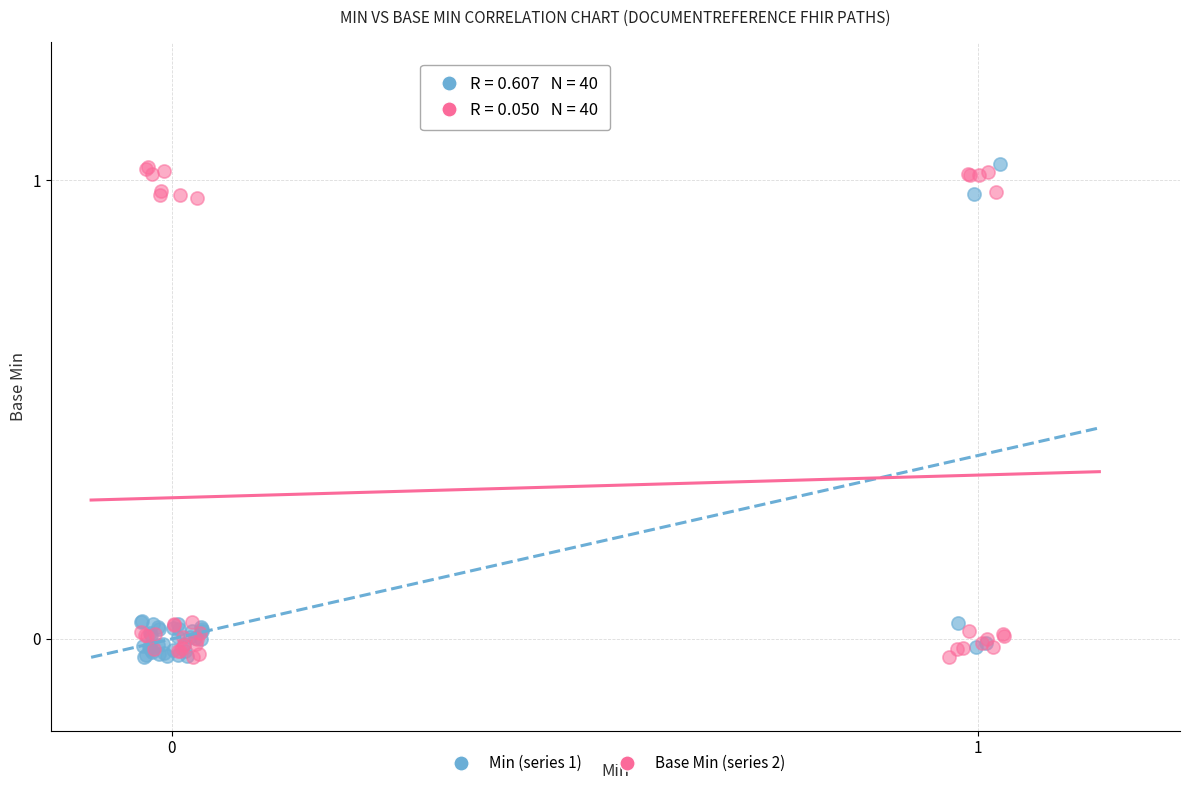

What are all the series names shown in the legend?

Min (series 1), Base Min (series 2)